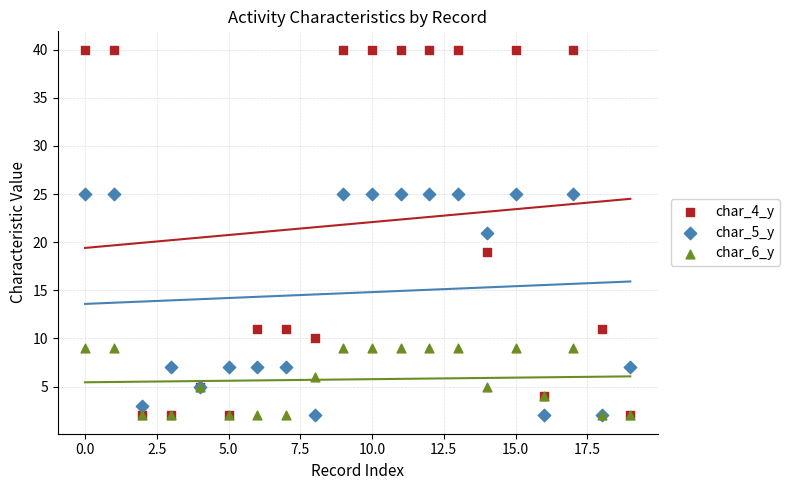

What are all the series names shown in the legend?

char_4_y, char_5_y, char_6_y